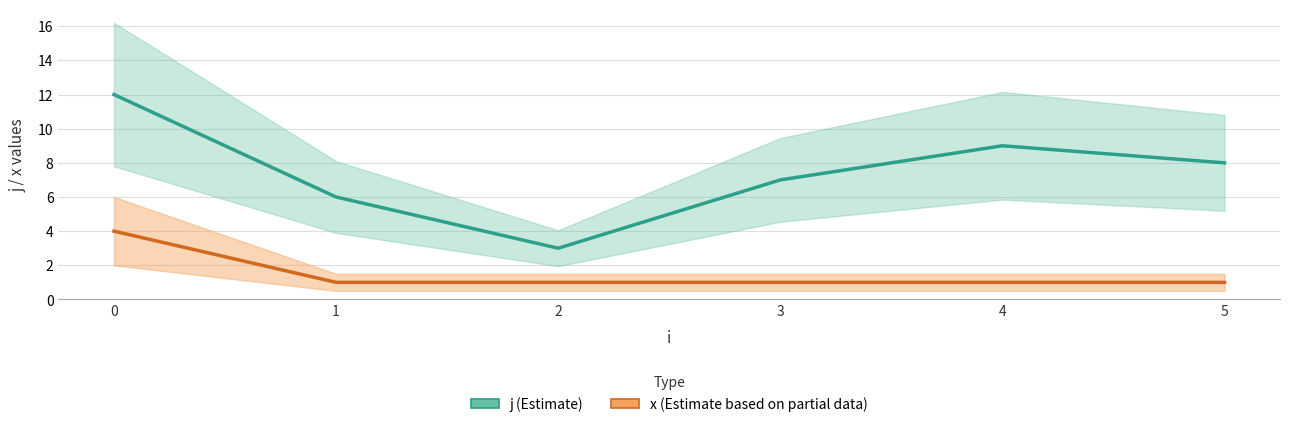

Count the number of categories in the chart.

6